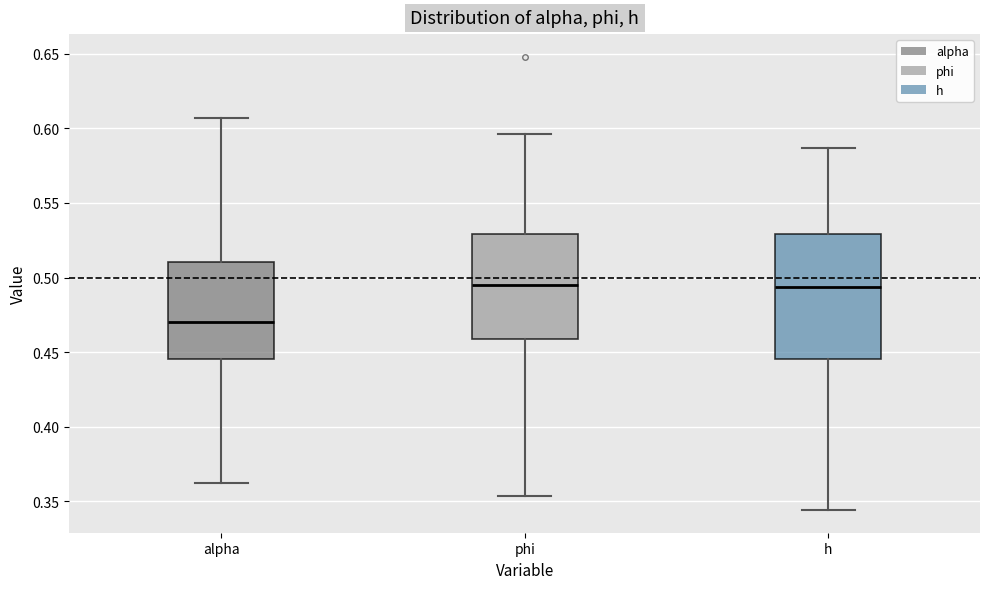

Reading left to right, read every box against the y-axis: the position of its median line, the range the box covers, and the ends of its whiskers. The values are not printed on the chart, so give them approximately, as read against the axis.

alpha: median 0.470, box 0.445 to 0.510, whiskers 0.365 to 0.605
phi: median 0.495, box 0.460 to 0.530, whiskers 0.355 to 0.595
h: median 0.495, box 0.445 to 0.530, whiskers 0.345 to 0.585